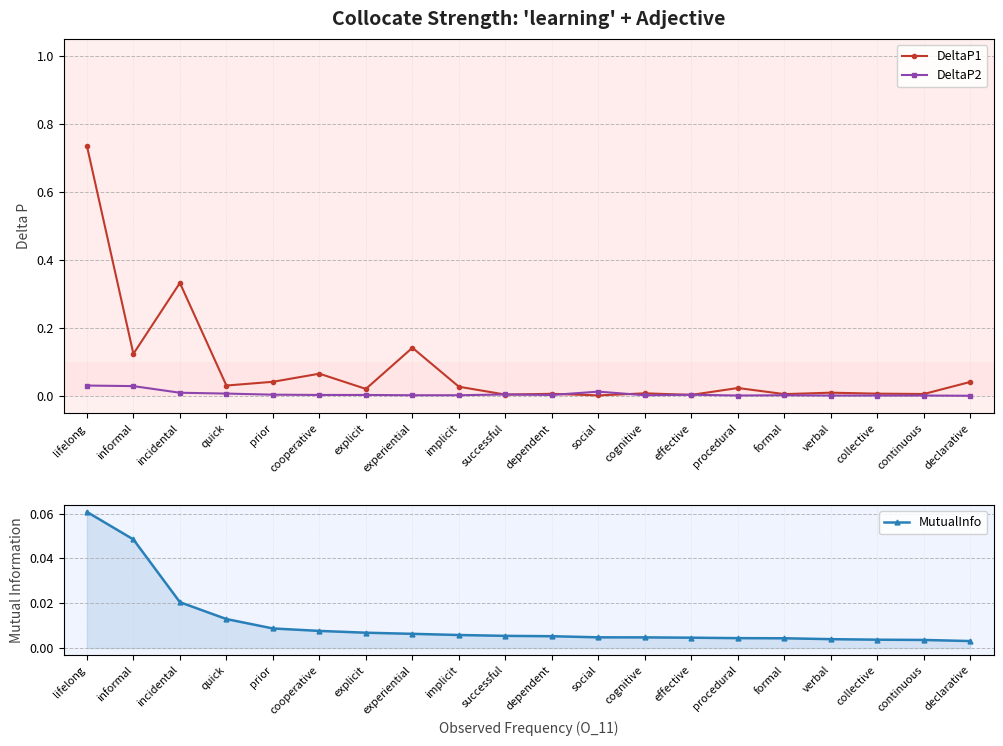

Is this an area chart (filled region under the line)?

No